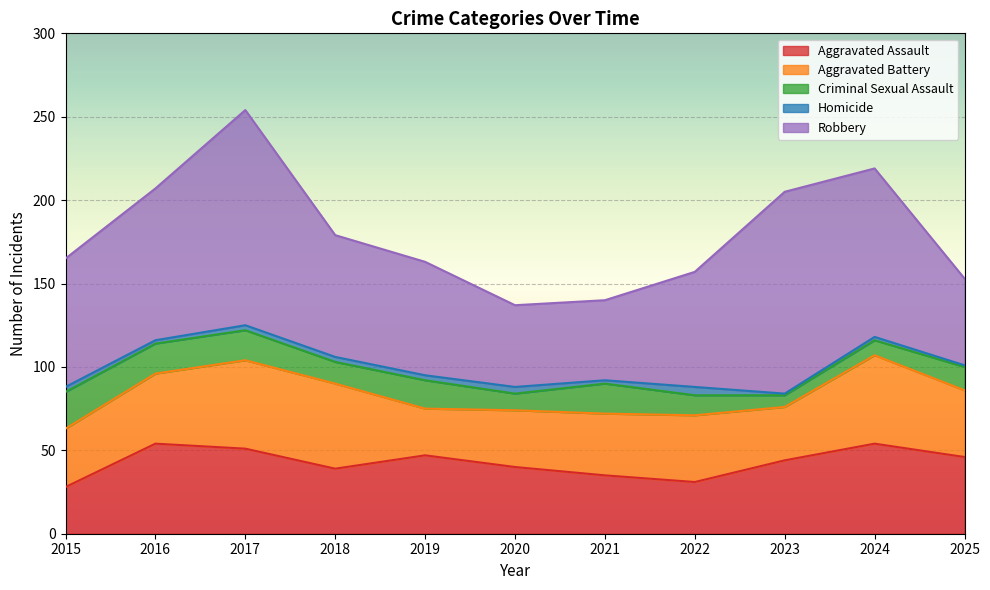

True or false: Robbery and Criminal Sexual Assault intersect in this chart.

False